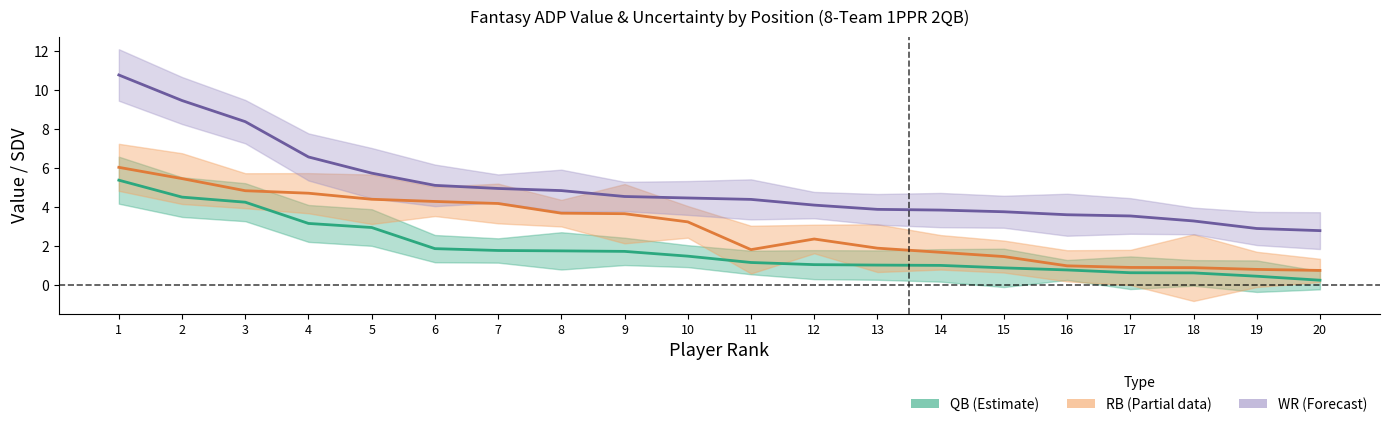

How many values in the RB_VAL series exceed 3?

10